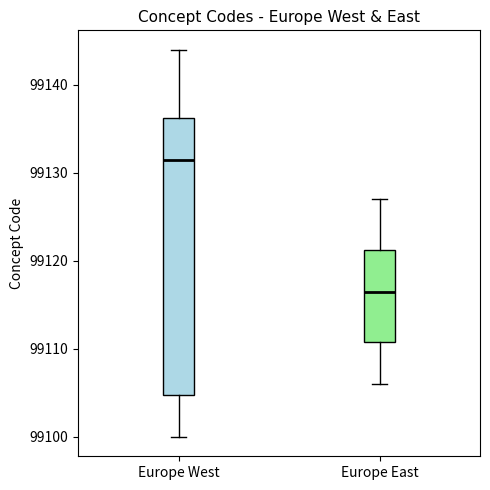

Reading left to right, transcribe this box plot: for each box, give where its median line is, the range the box spans, and where its two whiskers end, as read against the y-axis. The values are not printed on the chart, so give them approximately, as read against the axis.

Europe West: median 99132, box 99105 to 99136, whiskers 99100 to 99144
Europe East: median 99117, box 99111 to 99121, whiskers 99106 to 99127